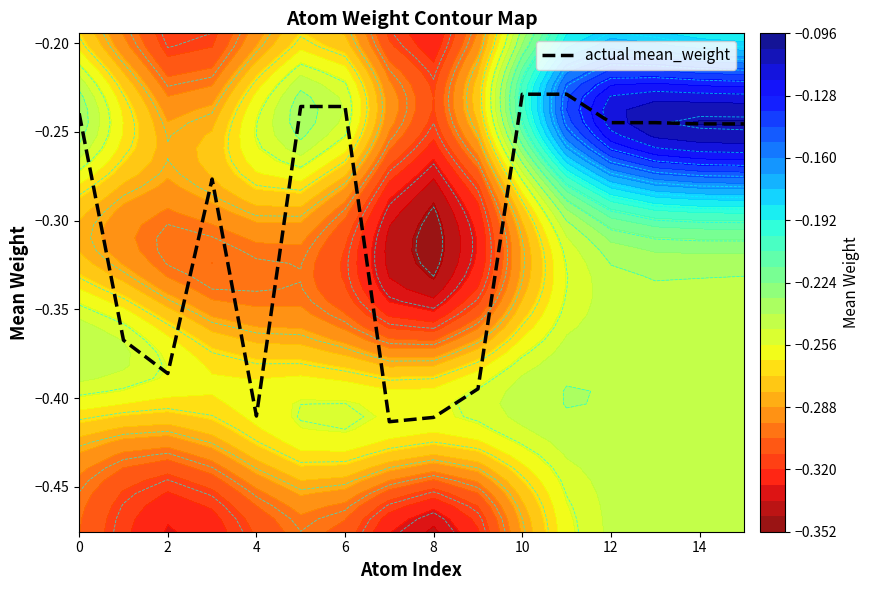

What is the smallest value displayed?

-0.4